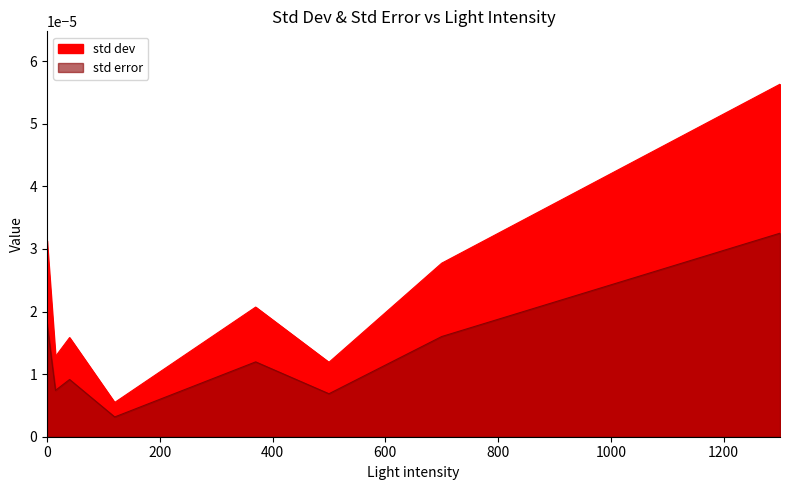

True or false: std dev has a value of 0.0 at 40.

False